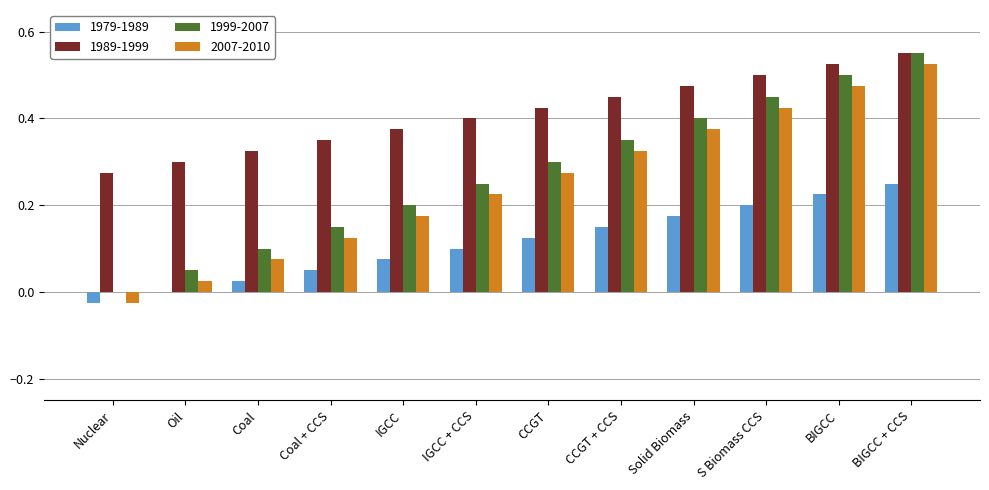

What is the sum of the 2007-2010 values at IGCC + CCS and BIGCC?

0.7